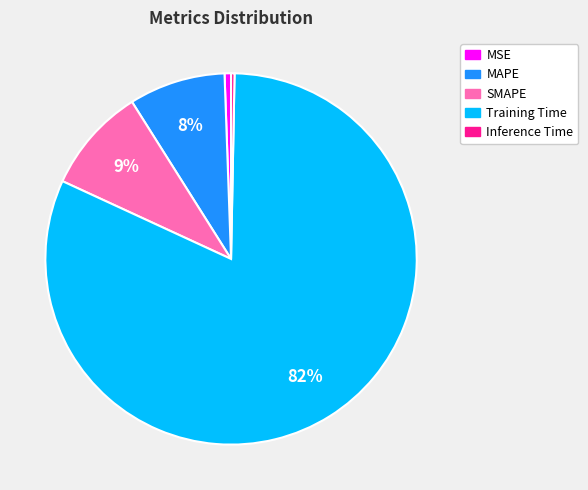

How many slices are in this pie chart?

5